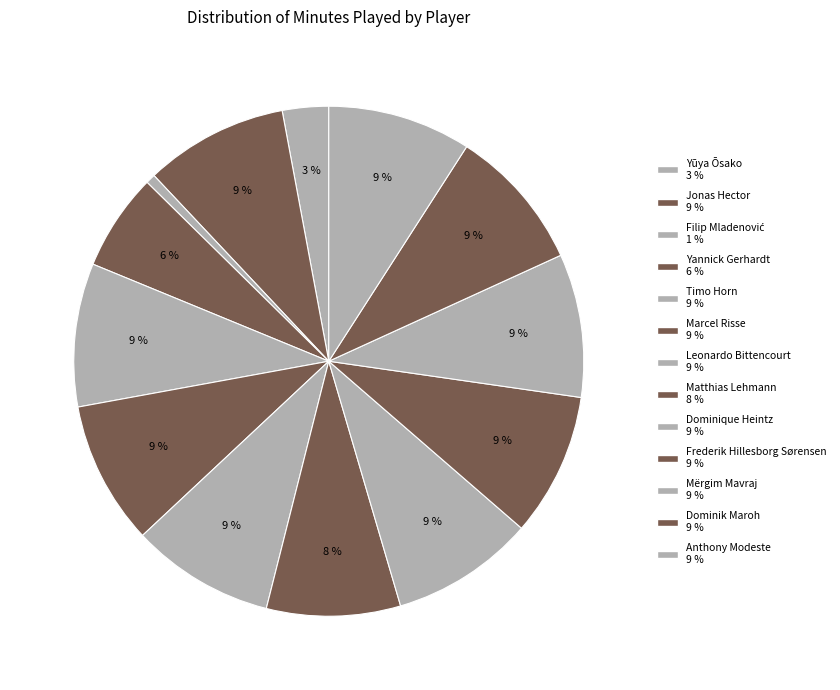

How many segments does this pie chart have?

13